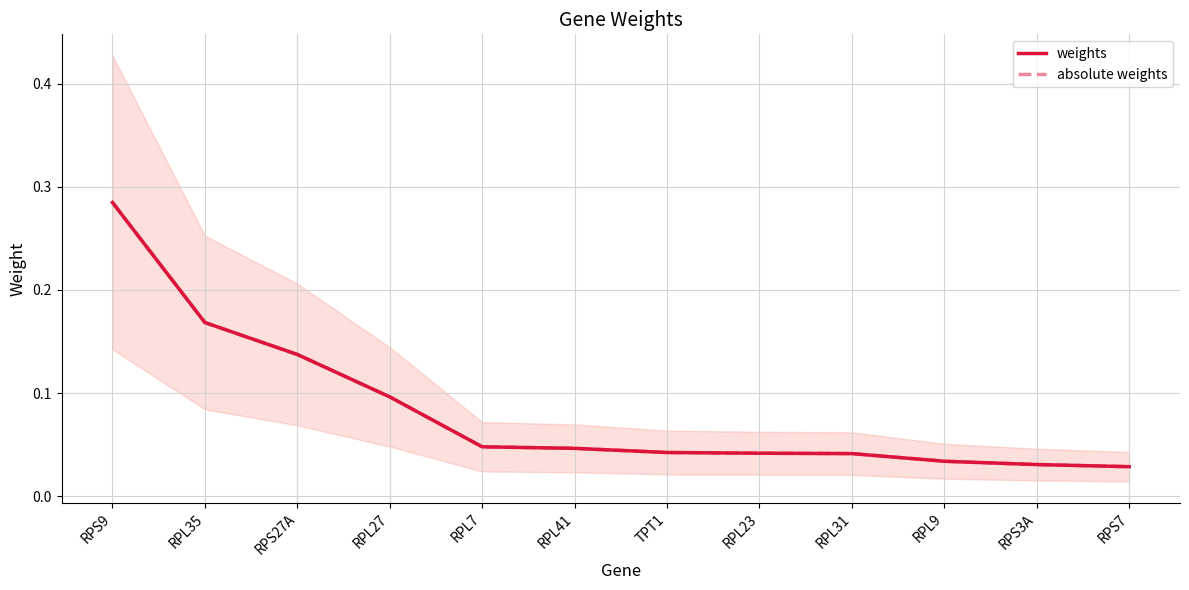

True or false: weights and absolute weights cross at least once.

False